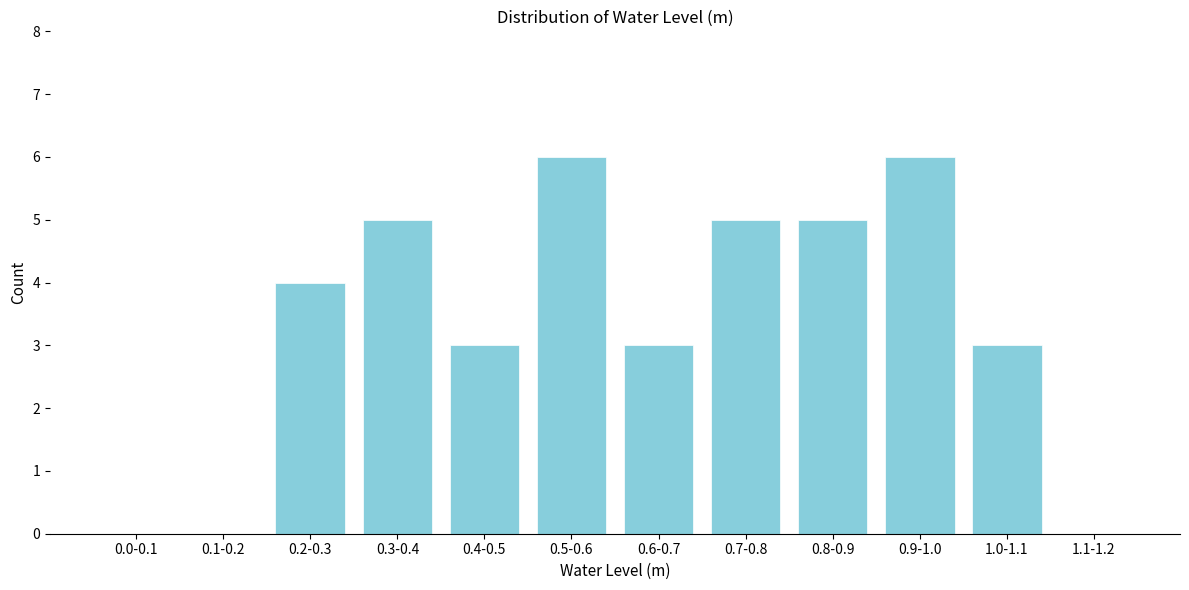

Reading left to right, list all the values displayed in this chart.

0.0-0.1=0	0.1-0.2=0	0.2-0.3=4	0.3-0.4=5	0.4-0.5=3	0.5-0.6=6	0.6-0.7=3	0.7-0.8=5	0.8-0.9=5	0.9-1.0=6	1.0-1.1=3	1.1-1.2=0